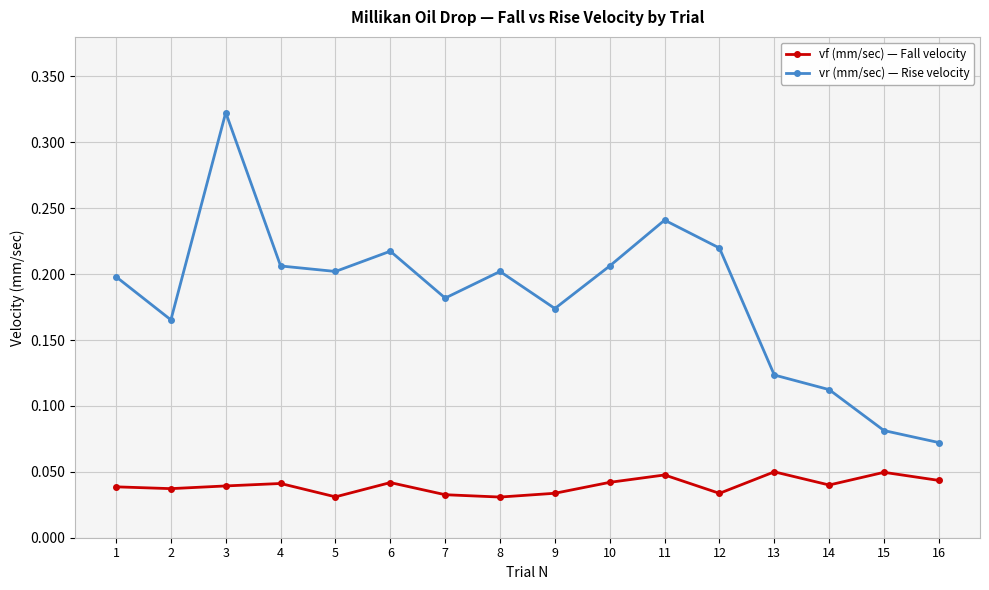

Rank the series at 12 from highest to lowest value.

vr (mm/sec) — Rise velocity, vf (mm/sec) — Fall velocity